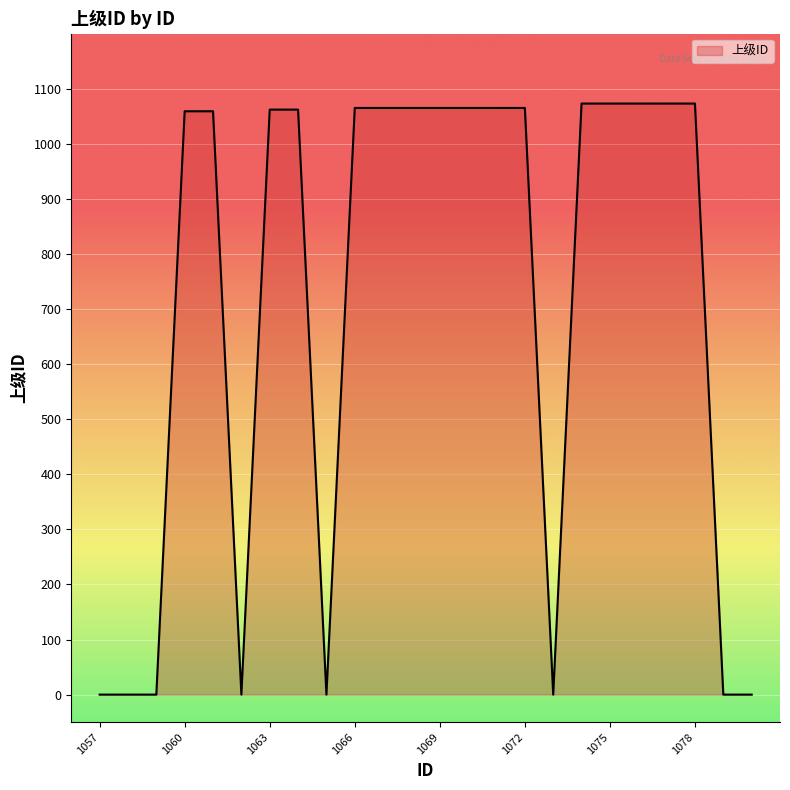

What is the average value?

711